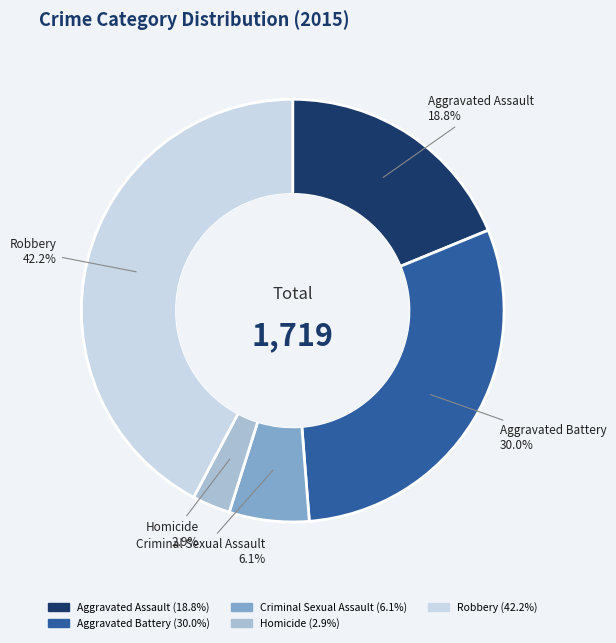

What percentage do Aggravated Battery and Robbery together represent?

72.2%